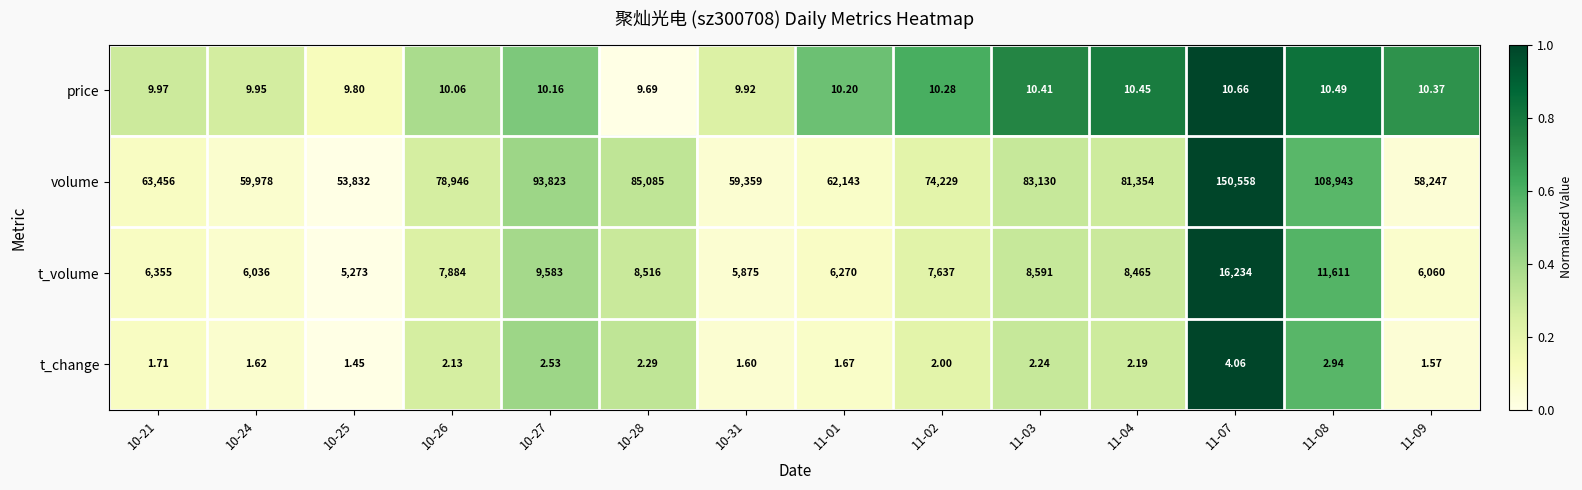

Which series has the widest spread of values?

volume